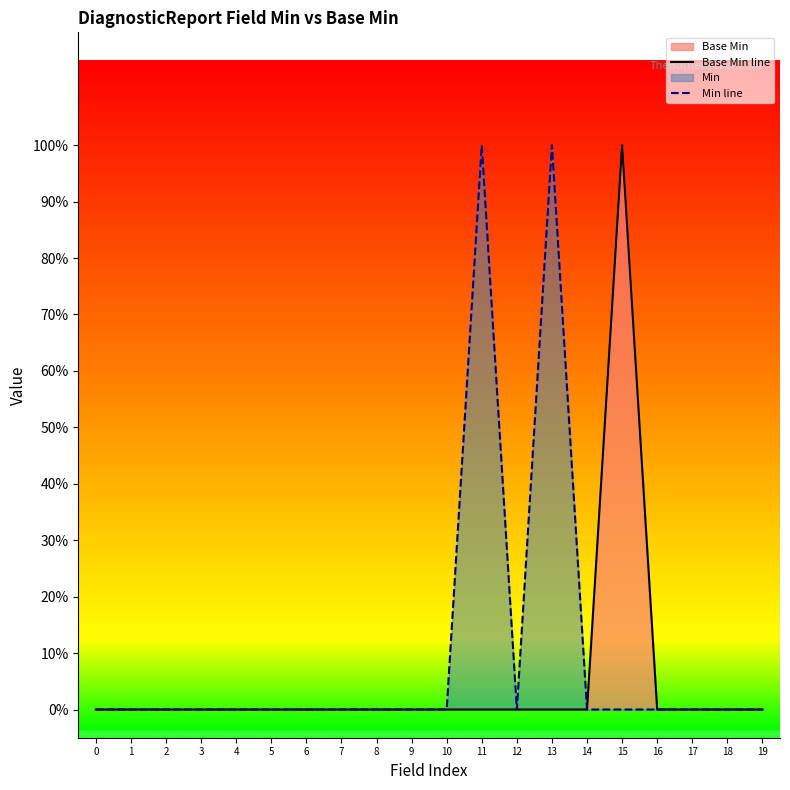

In Min line, how many points are higher than both neighbors (excluding endpoints)?

2